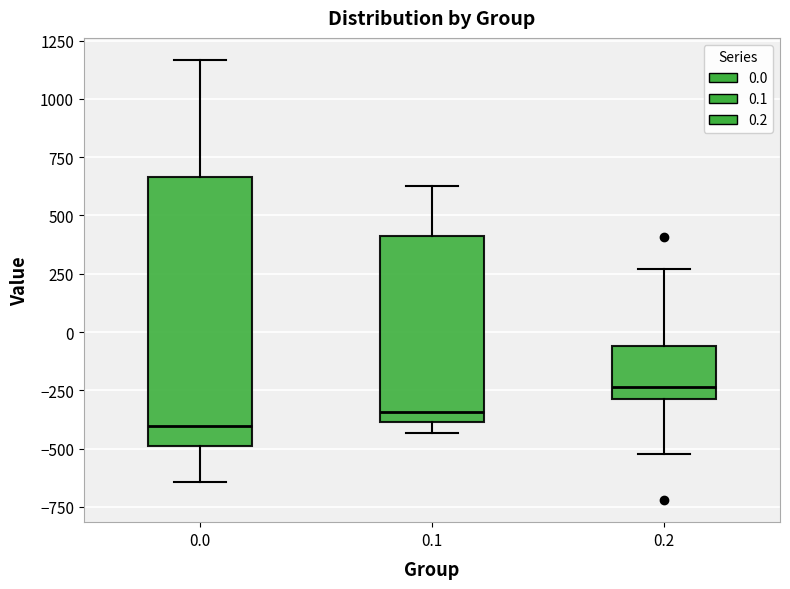

Which box has the lowest median line?

0.0